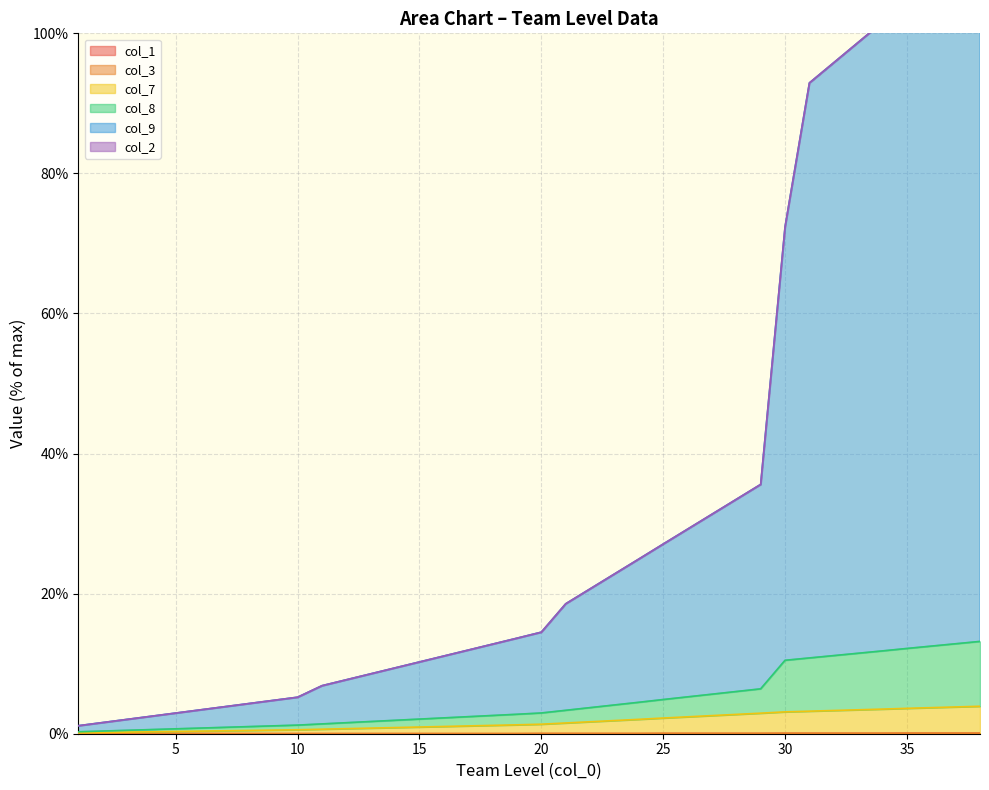

The col_1 series shows 0.0 at 7. True or false?

False